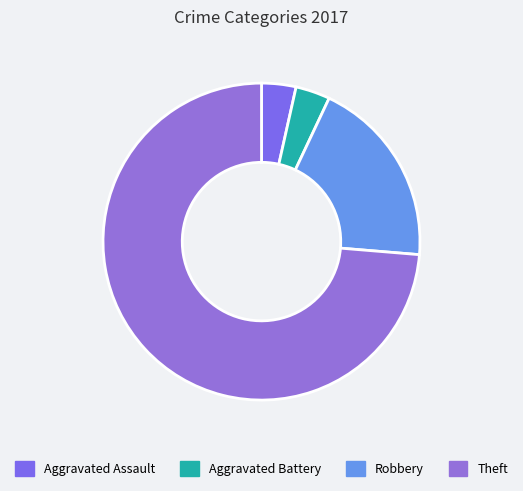

Is there any slice that represents more than half of the pie?

Yes